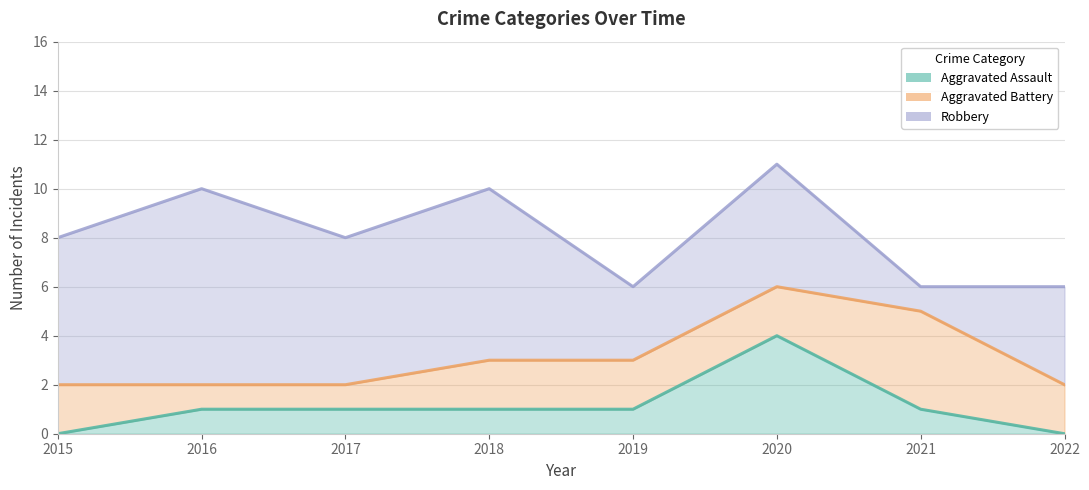

What is the average value of the Robbery series?

8